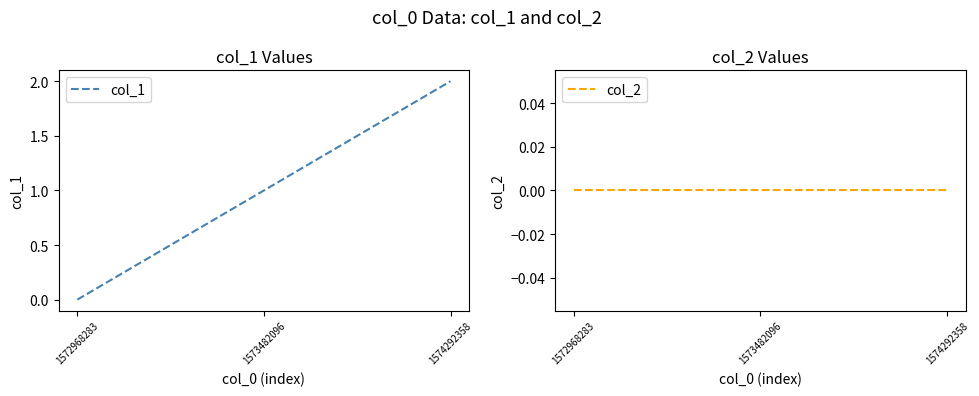

Is the value of col_1 at 1574292358 greater than the value of col_2 at 1572968283?

Yes